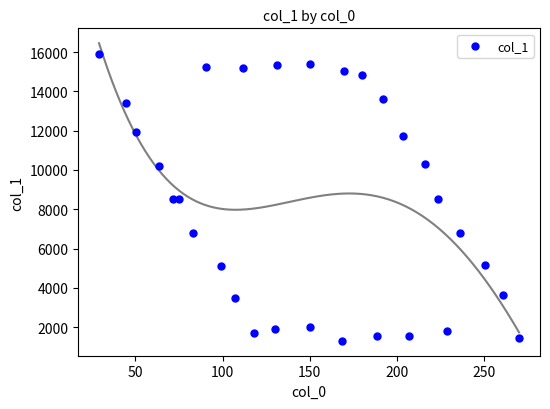

What is the range of Y values (max minus min)?

14596.8